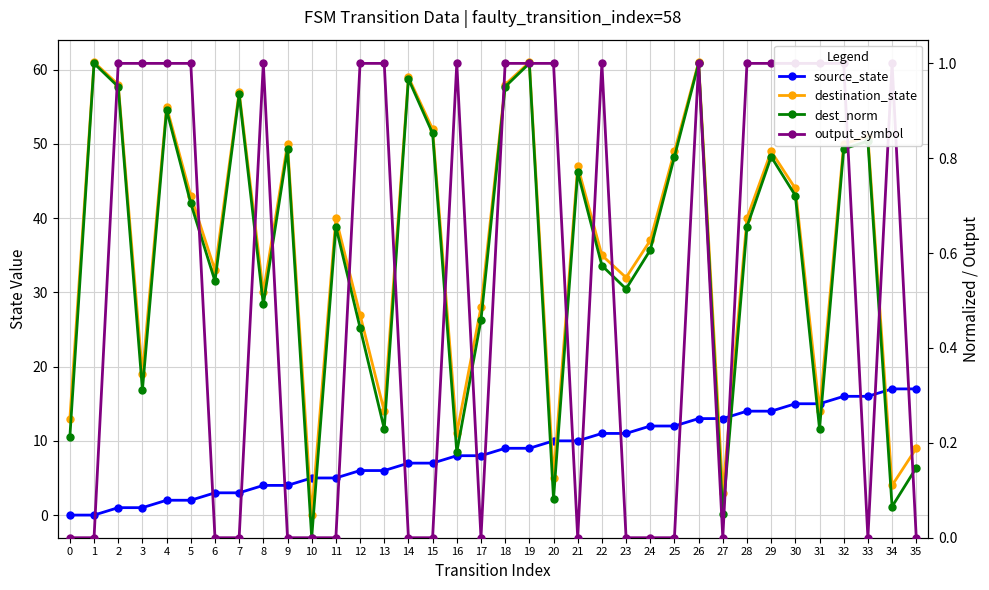

How many interior local valleys does the destination_state series have?

11